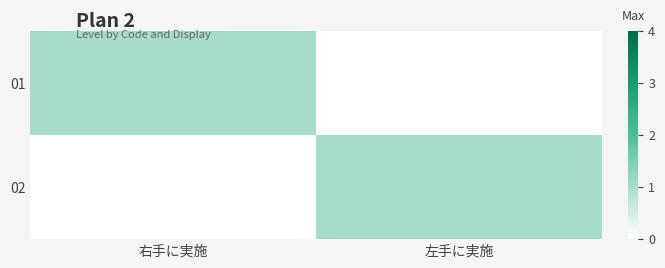

Reading left to right, list all the values displayed in this chart.

01: 右手に実施=1	左手に実施=0
02: 右手に実施=0	左手に実施=1